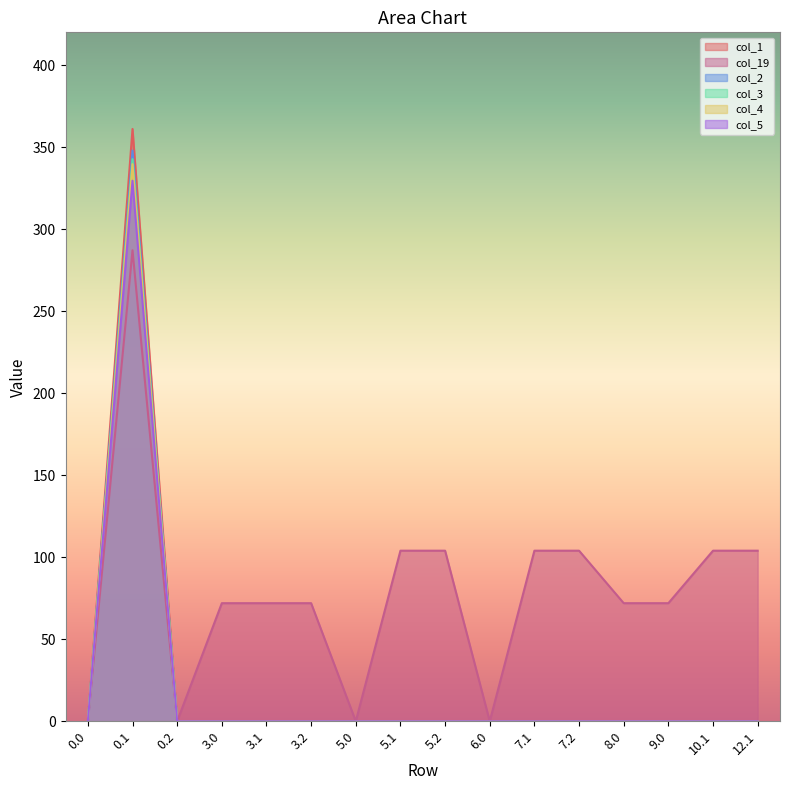

How many data points does each series have?

16